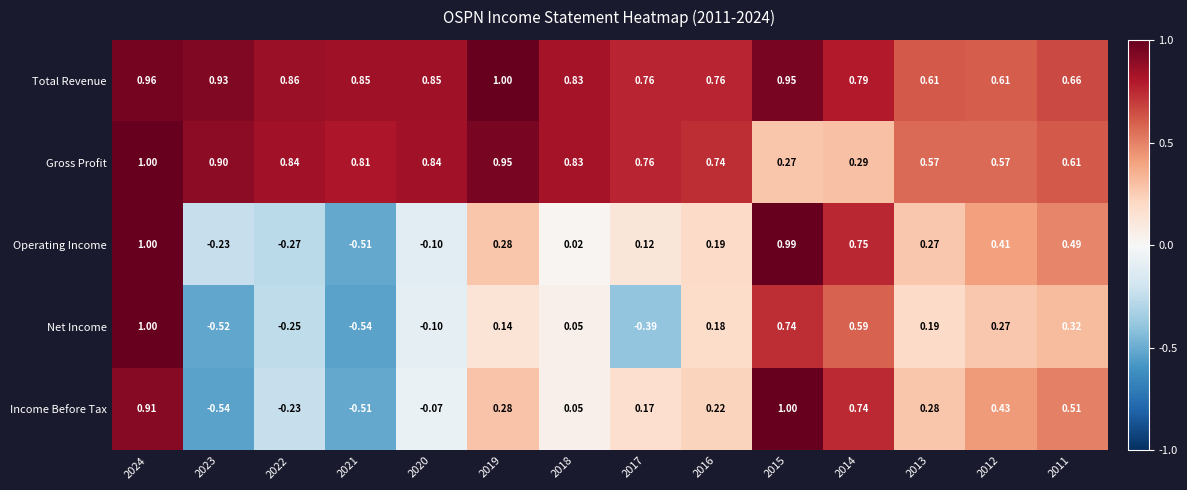

At which category is the sum across all series the highest?

2024